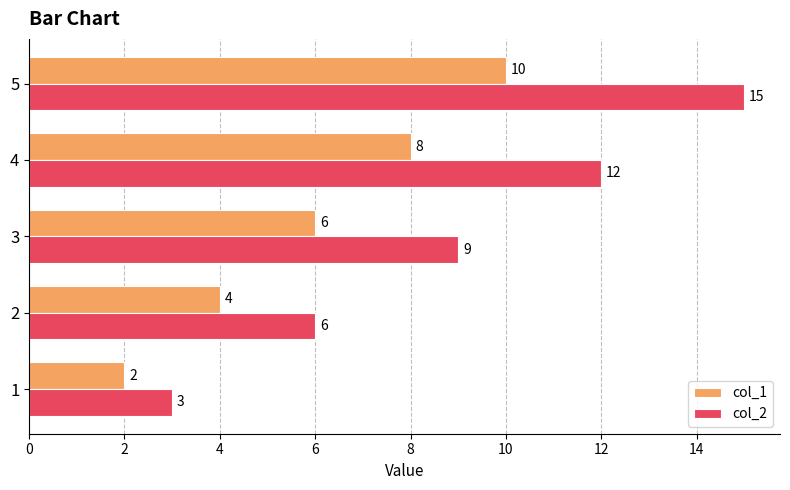

At which label is col_2 closest to 9?

3